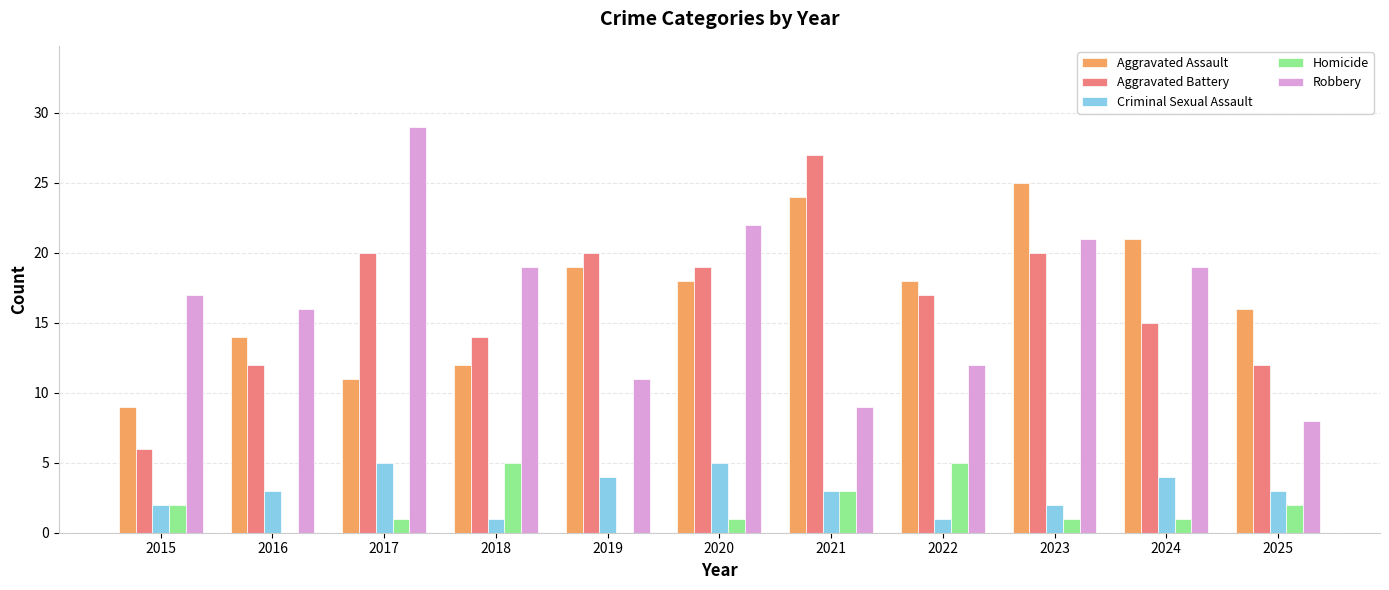

What is the total value across all series at 2024?

60